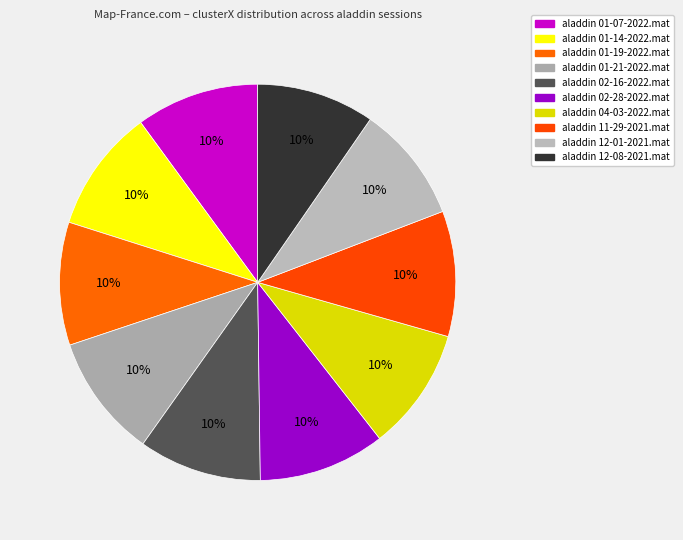

To the nearest percent, what percentage of the pie is aladdin 01-19-2022.mat?

10%